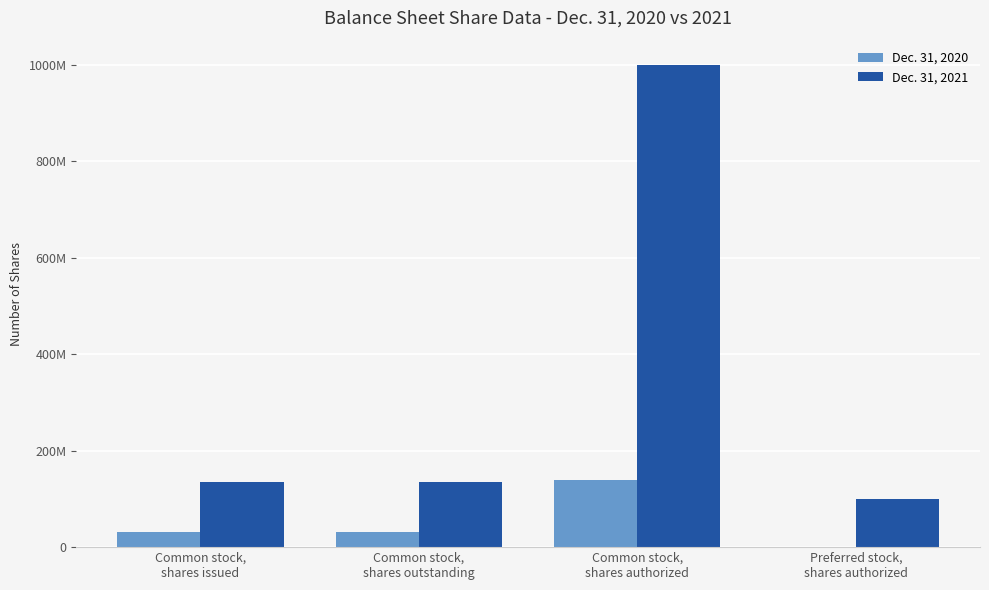

Which series has the largest total across all categories?

Dec. 31, 2021